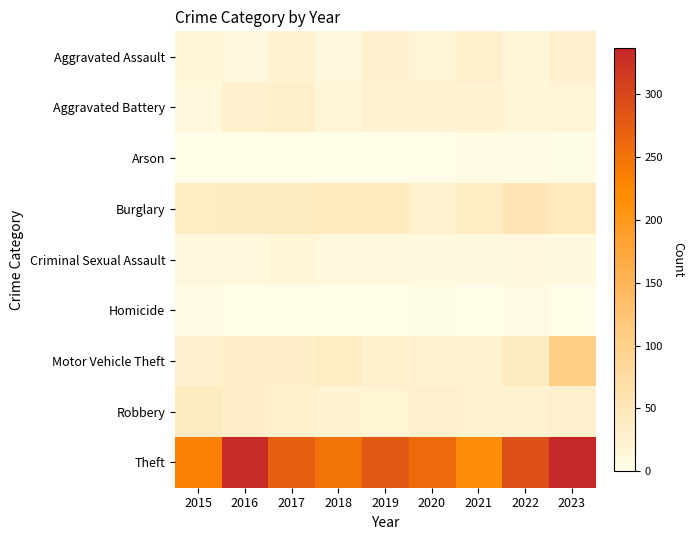

Rank the series at 2019 from lowest to highest value.

Homicide, Arson, Criminal Sexual Assault, Robbery, Aggravated Battery, Aggravated Assault, Motor Vehicle Theft, Burglary, Theft